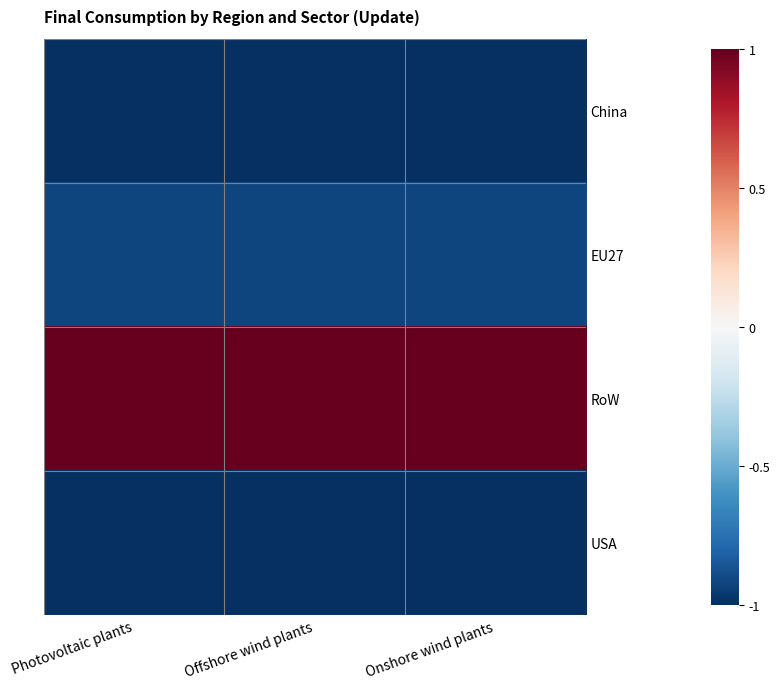

At how many categories does at least one series exceed 0?

3